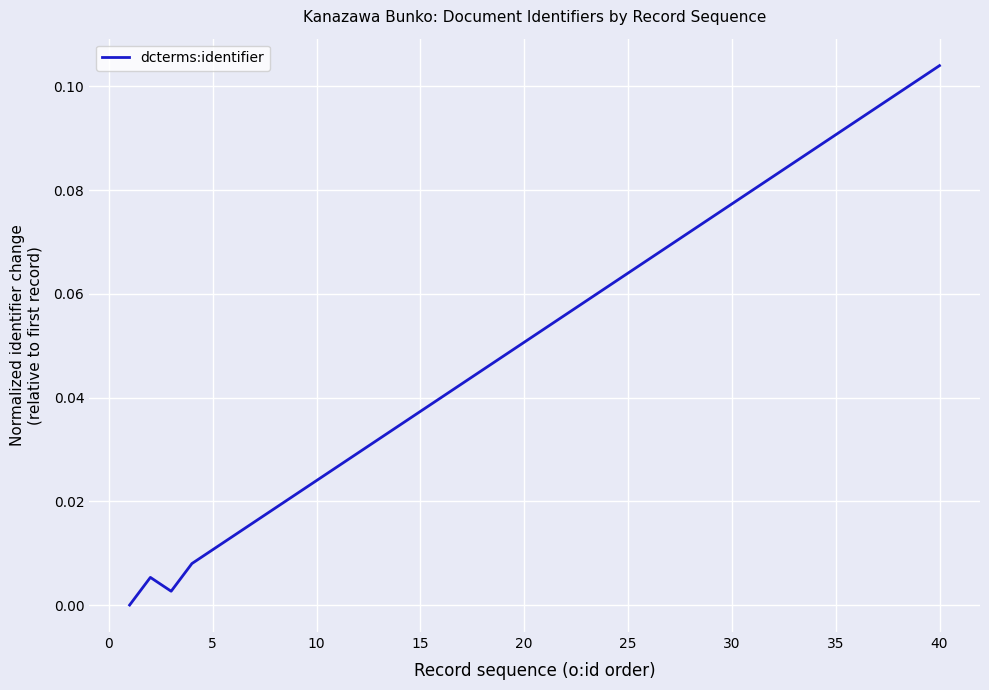

What is the sum of all values?

2.1